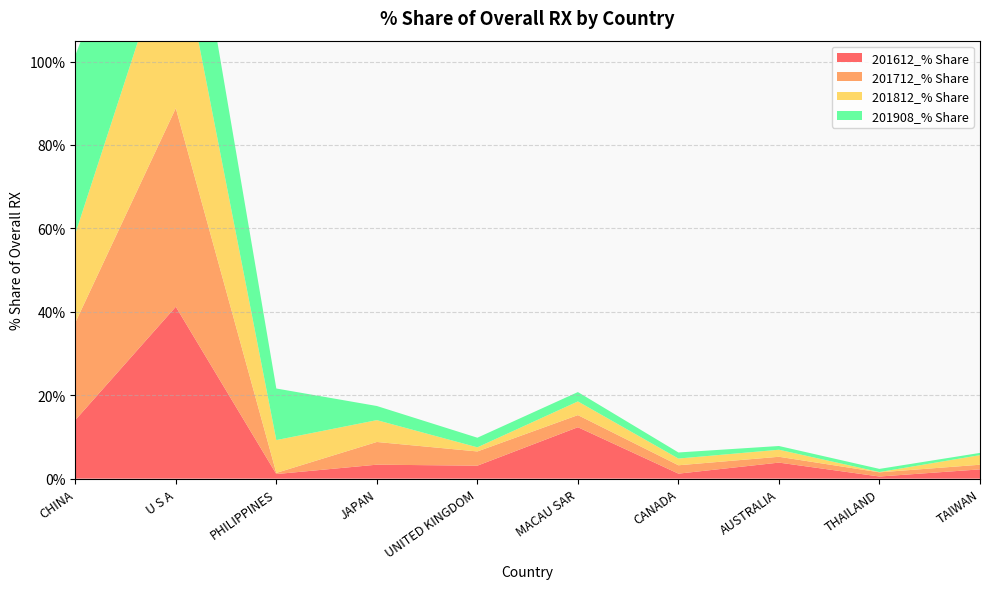

Reading left to right, what are all the values shown in this chart?

201612_% Share: 14.0	41.2	1.1	3.3	3.1	12.3	1.2	3.8	0.5	2.2
201712_% Share: 23.4	47.6	0.3	5.4	3.4	2.9	2.0	1.4	1.0	1.1
201812_% Share: 21.3	43.9	7.9	5.2	1.0	3.3	1.6	1.7	0.1	2.3
201908_% Share: 42.8	30.6	12.4	3.4	2.3	2.2	1.5	0.9	0.8	0.5